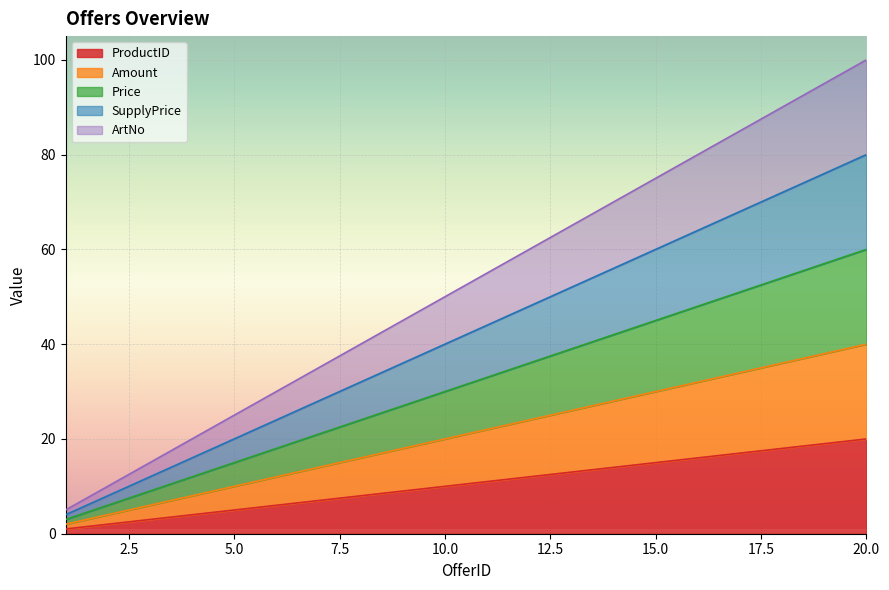

What value does the ProductID series have at 19, to the nearest 5?

20